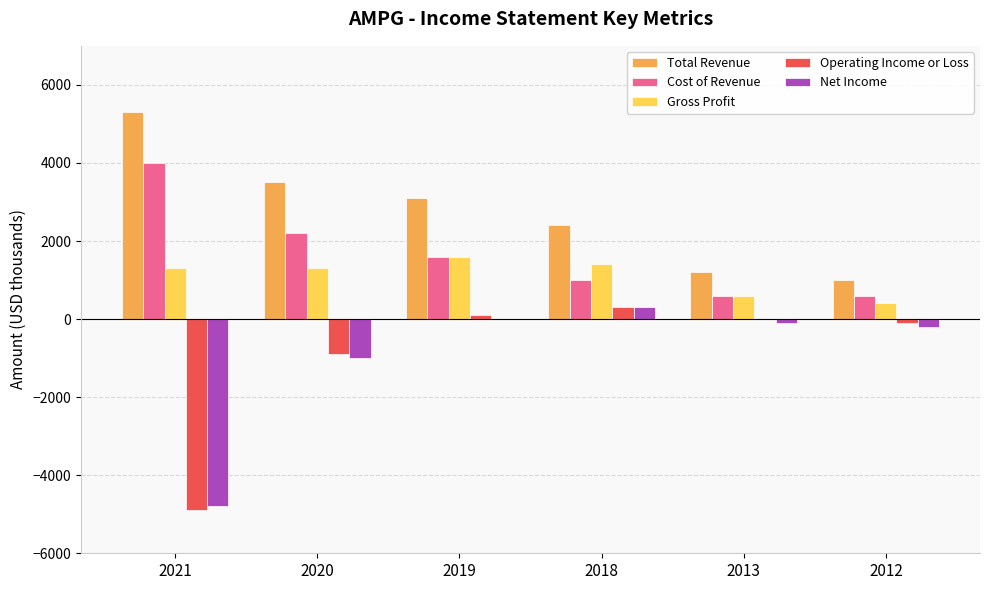

Is the value of Total Revenue at 2019 greater than the value of Net Income at 2021?

Yes